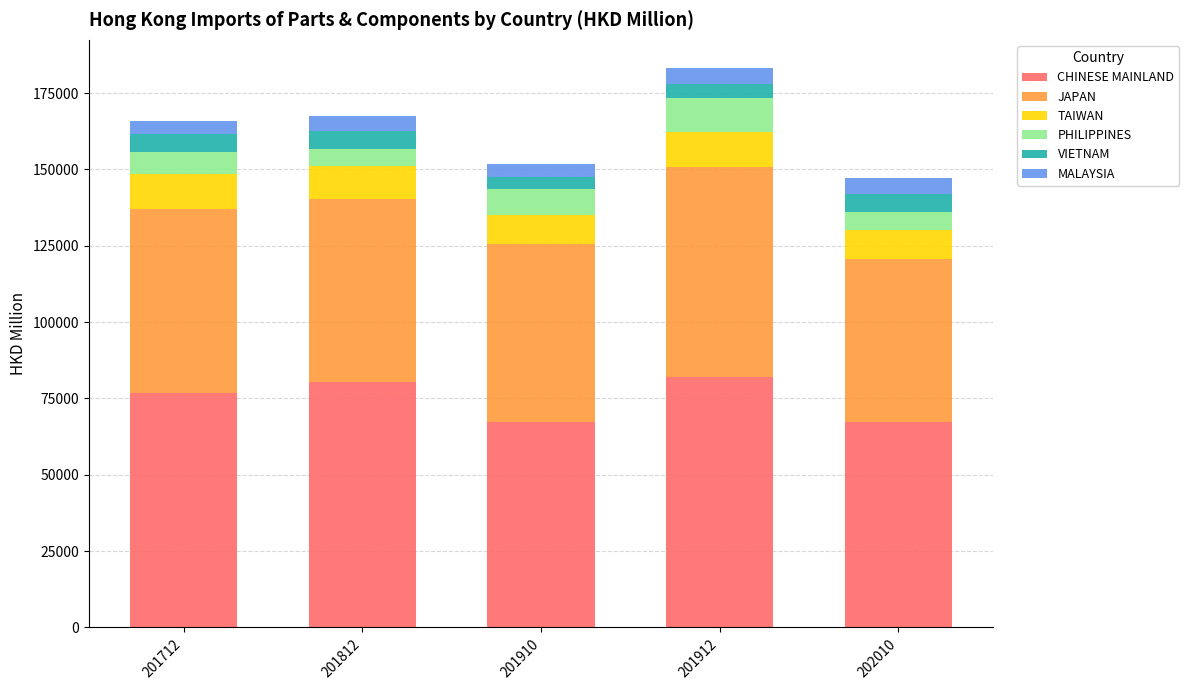

Is it true that CHINESE MAINLAND equals 98758.6 at 201910?

False